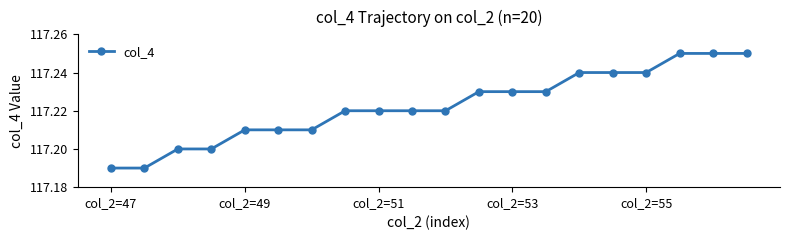

How many values are between 117 and 118?

20